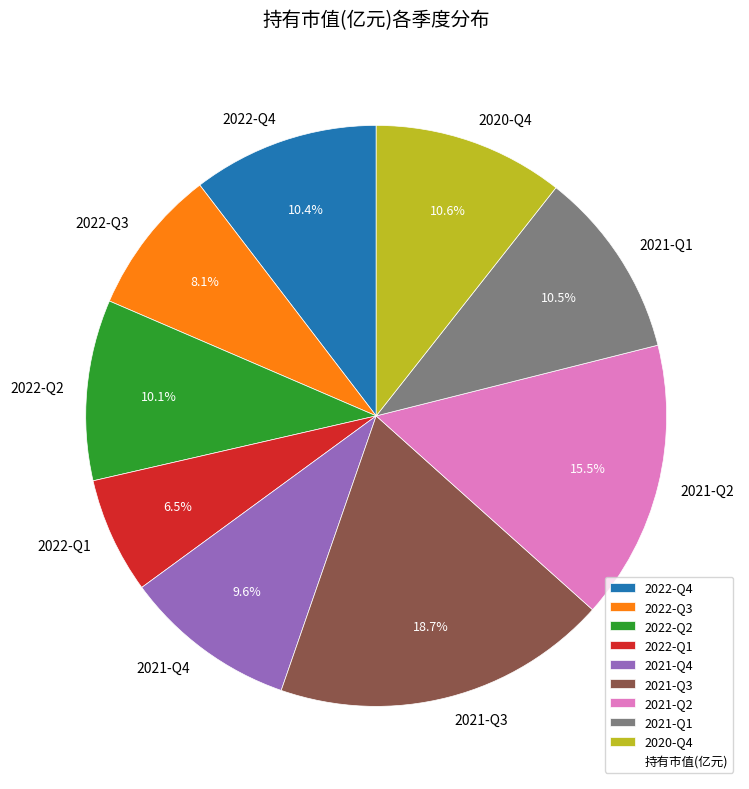

Does any single category account for the majority?

No